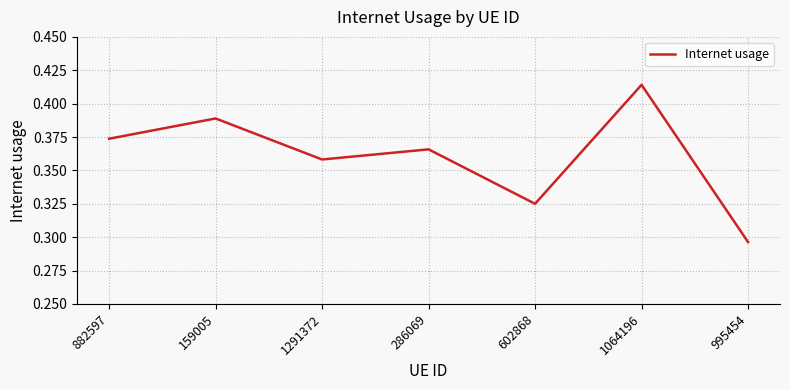

What position from the right is 995454?

1